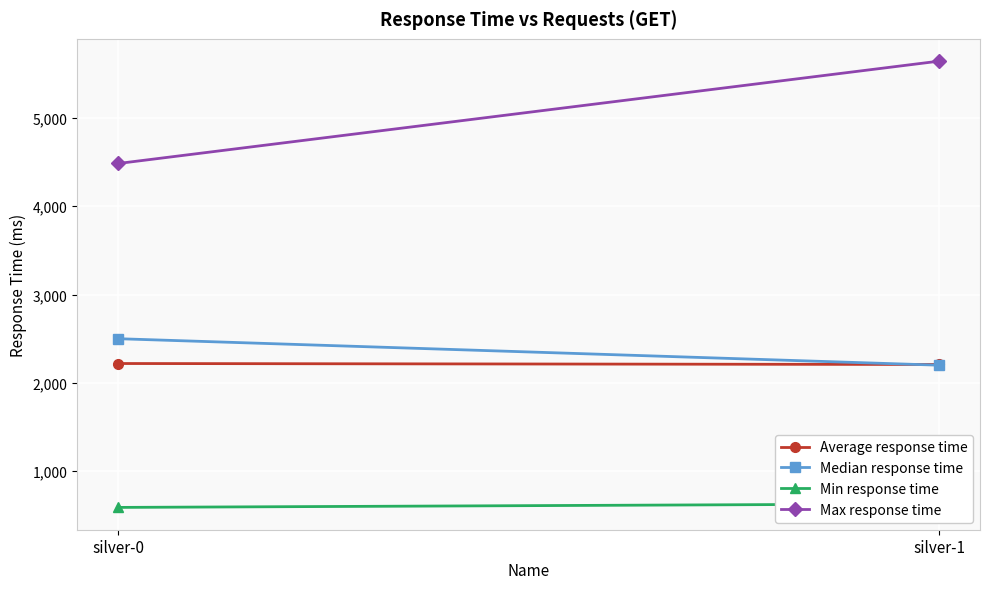

What is the difference between the Median response time values at silver-0 and silver-1?

300